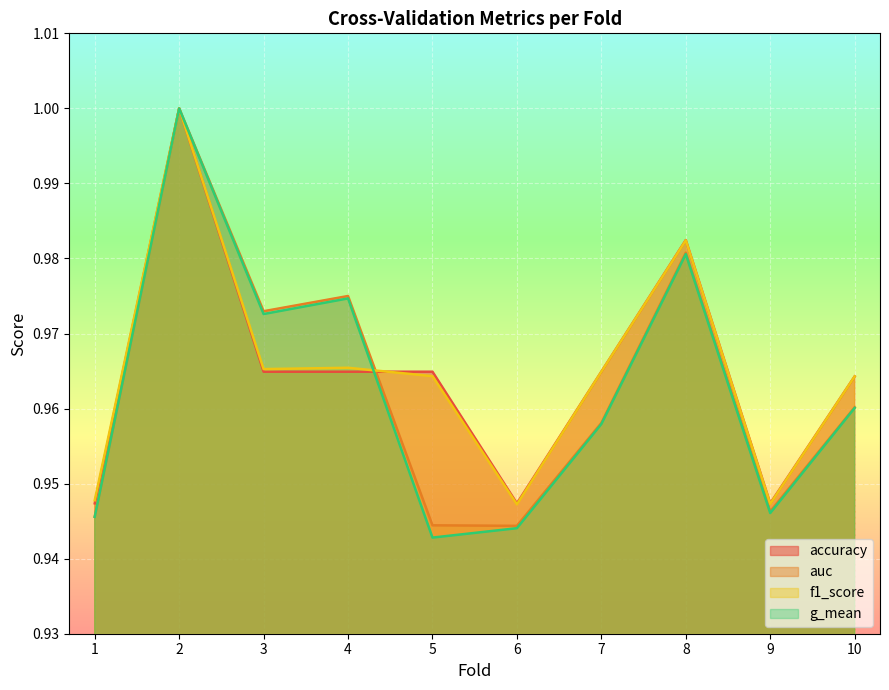

Which series has the largest total across all categories?

f1_score